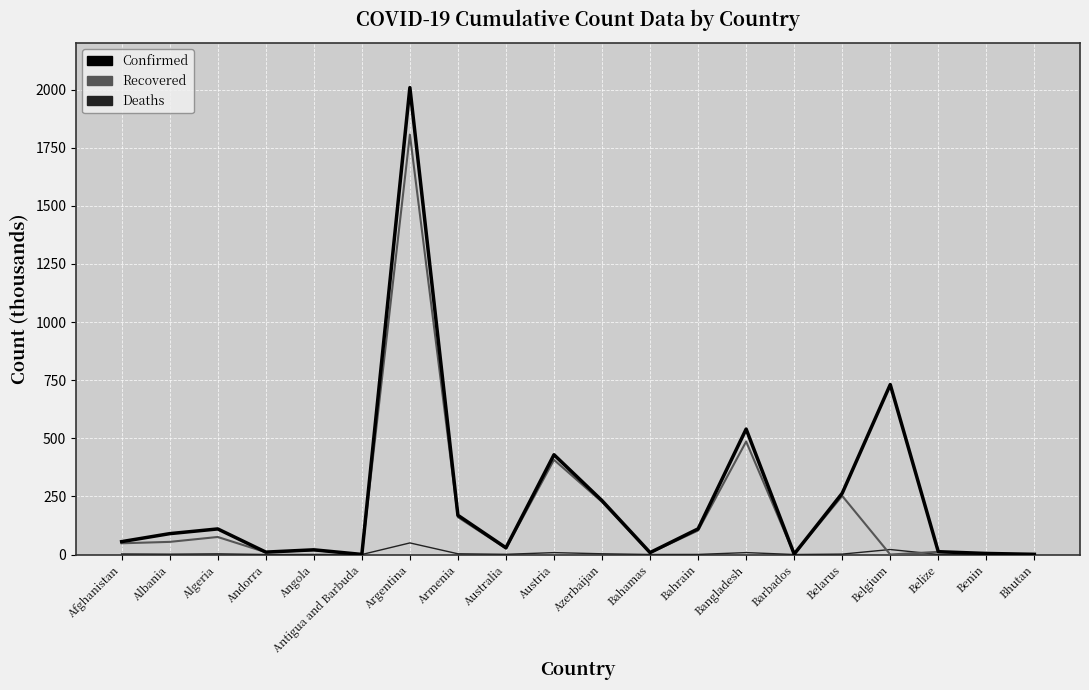

How many values in the Confirmed series are below 89?

10